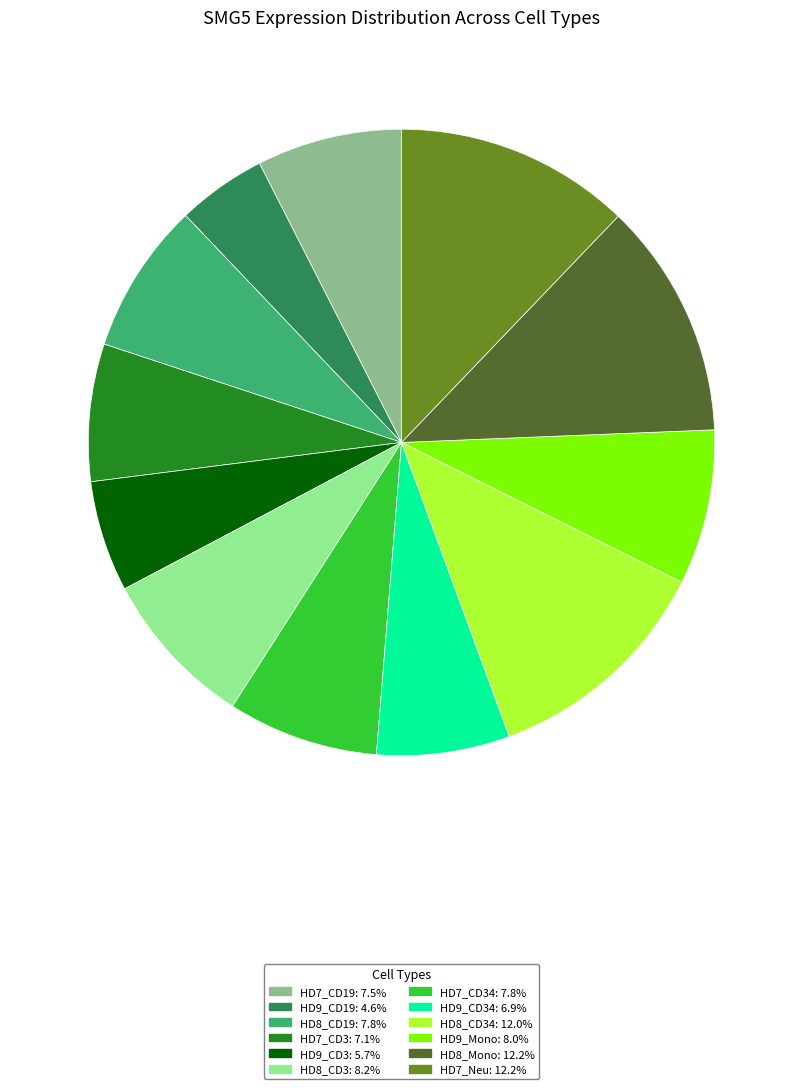

Is HD8_Mono: 12.2% the majority of the pie?

No